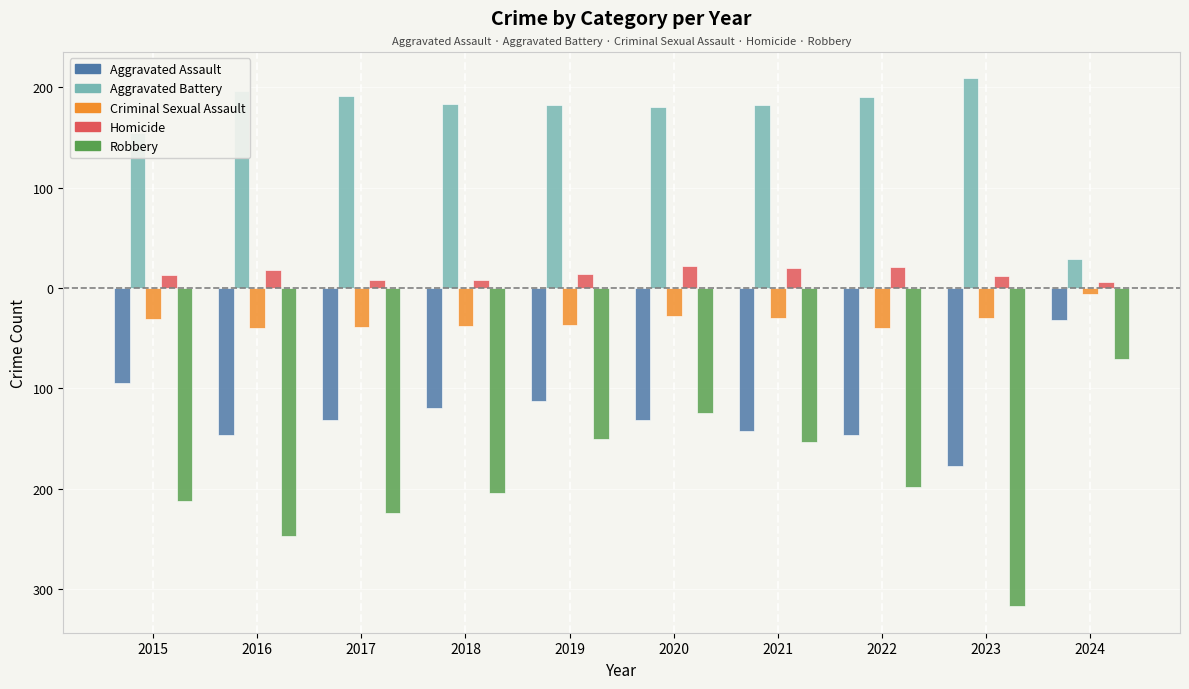

Is it true that Aggravated Battery equals 81 at 2015?

False